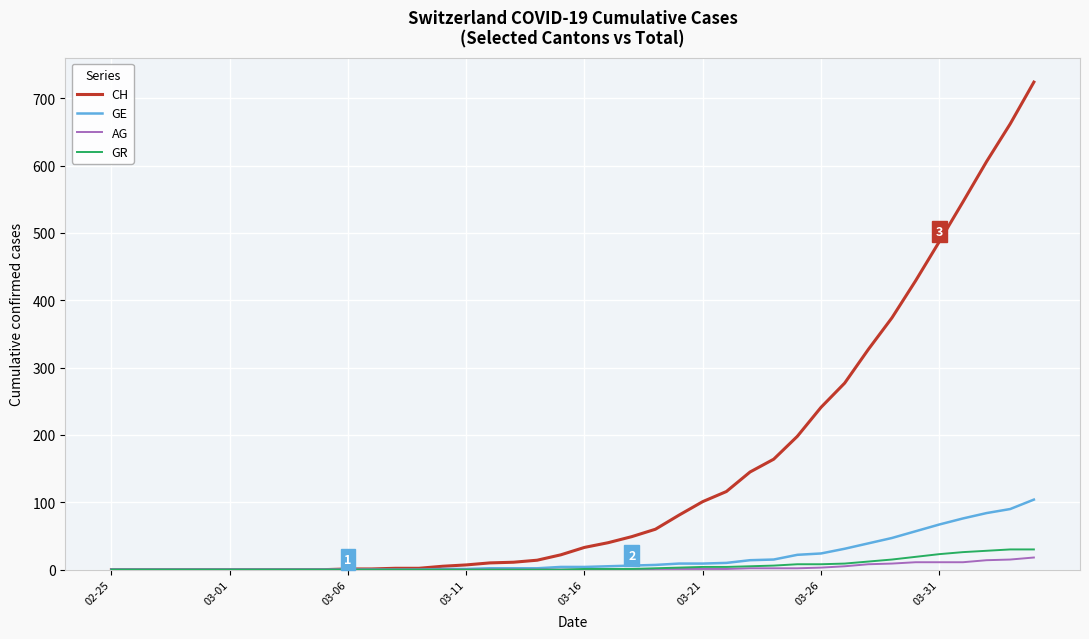

Which series has the largest total across all categories?

CH